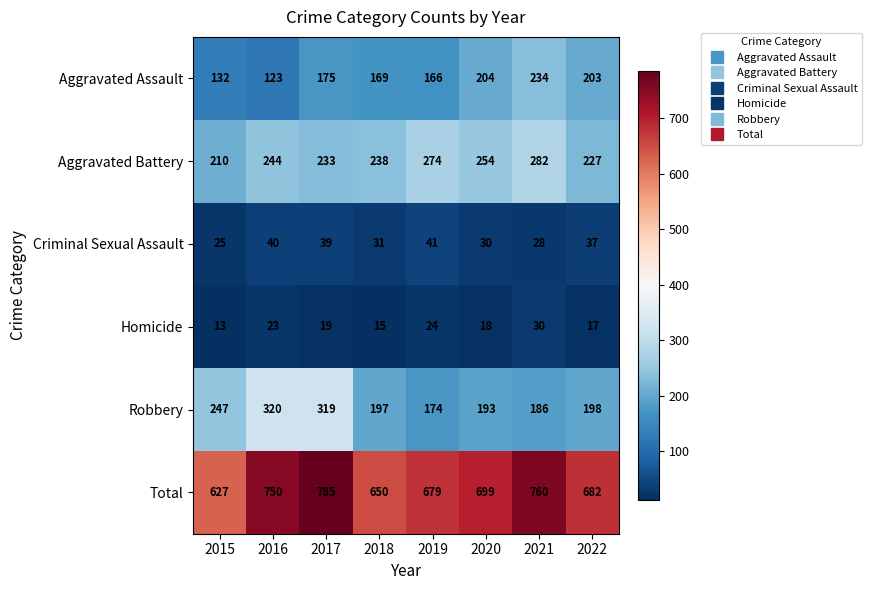

What is the difference between the second highest and minimum values in the Robbery series?

145